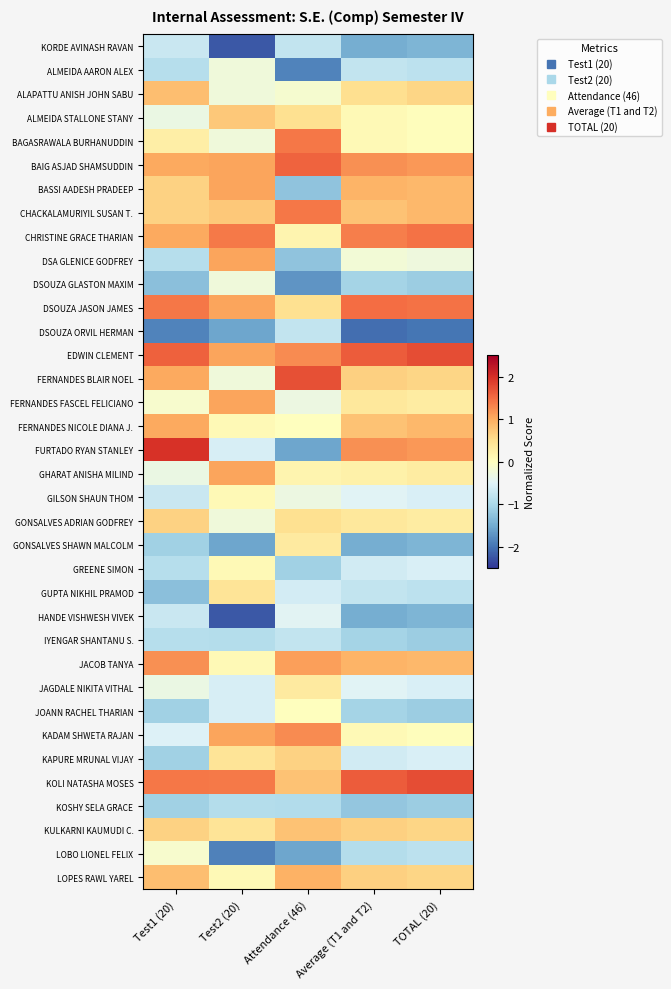

Which category has the highest value across all series?

Test1 (20)